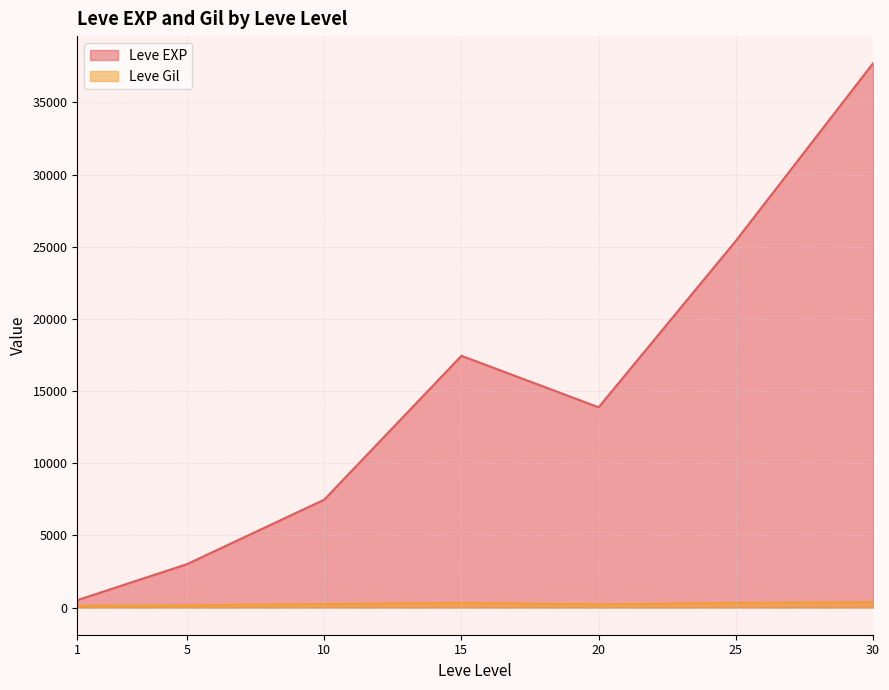

True or false: Leve EXP has a value of 3040 at 5.

True